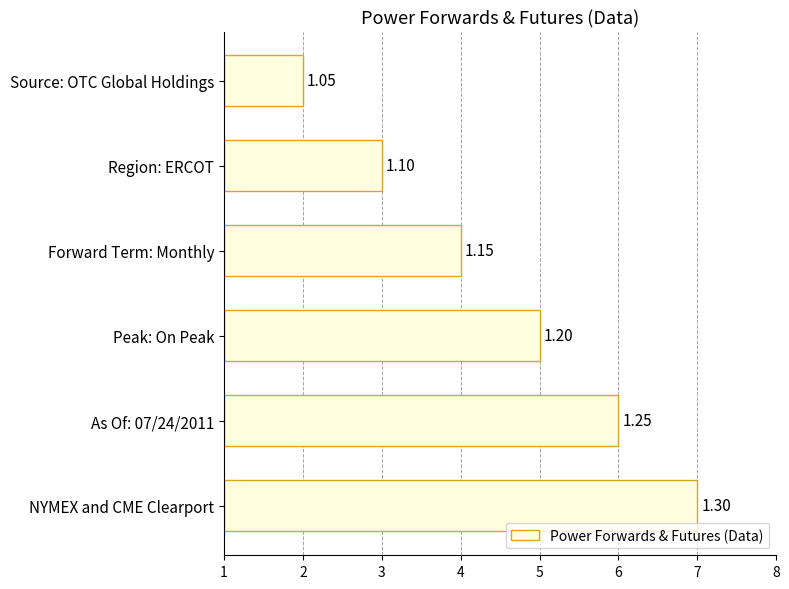

Which has a higher value, As Of: 07/24/2011 or Peak: On Peak?

As Of: 07/24/2011